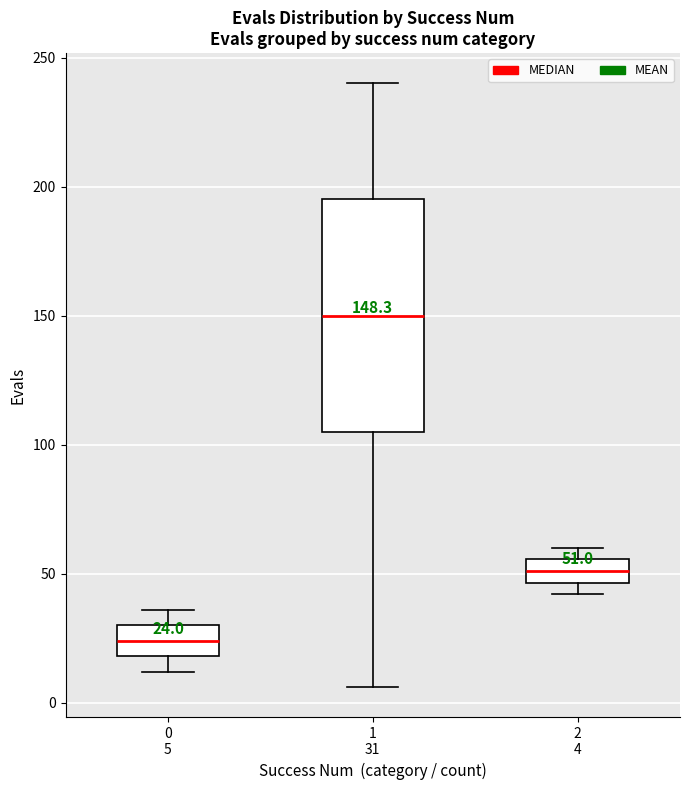

Which box has the highest median line?

1 31